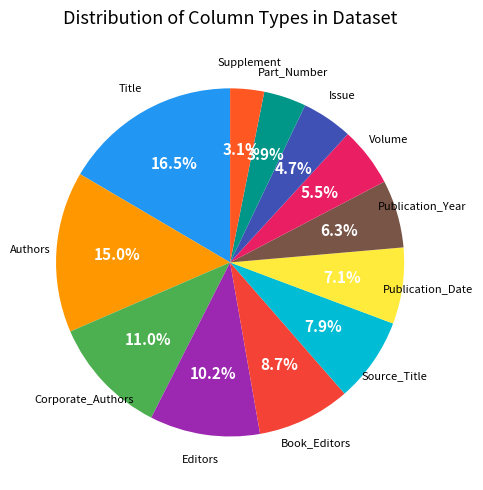

Count the number of slices in the pie.

12